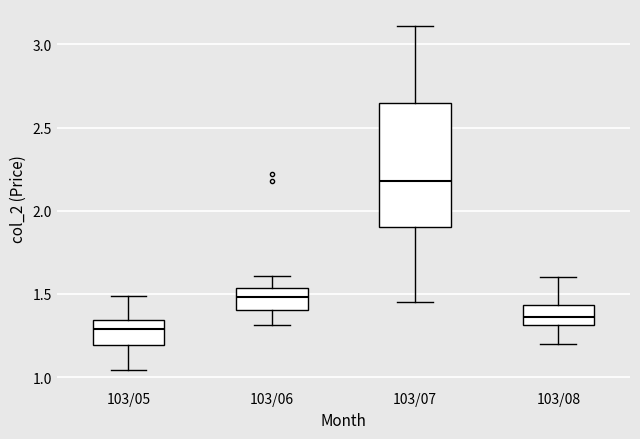

Reading left to right, transcribe this box plot: for each box, give where its median line is, the range the box spans, and where its two whiskers end, as read against the y-axis. The values are not printed on the chart, so give them approximately, as read against the axis.

103/05: median 1.30, box 1.20 to 1.35, whiskers 1.05 to 1.50
103/06: median 1.50, box 1.40 to 1.55, whiskers 1.30 to 1.60
103/07: median 2.20, box 1.90 to 2.65, whiskers 1.45 to 3.10
103/08: median 1.35, box 1.30 to 1.45, whiskers 1.20 to 1.60